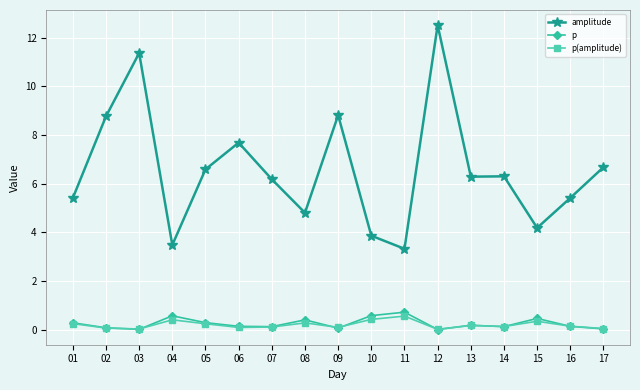

True or false: amplitude has more than 1 points higher than both neighbors.

True